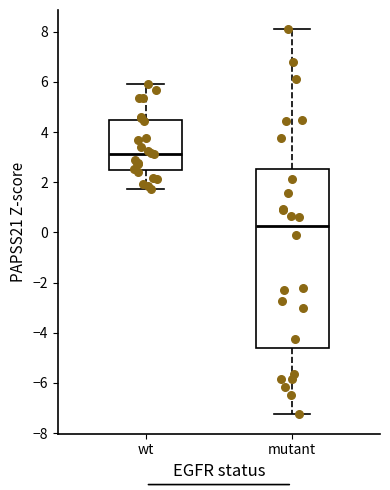

Where is the lower edge of the box for mutant on the y-axis? The values are not printed on the chart, so give them approximately, as read against the axis.

-4.6